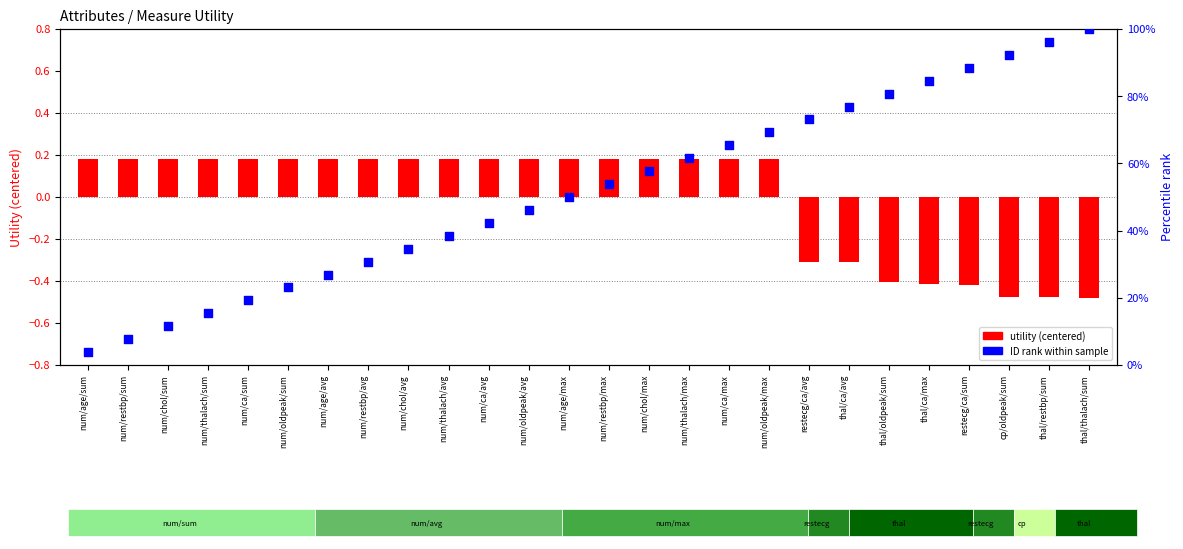

At which category is the sum across all series the highest?

thal/thalach/sum